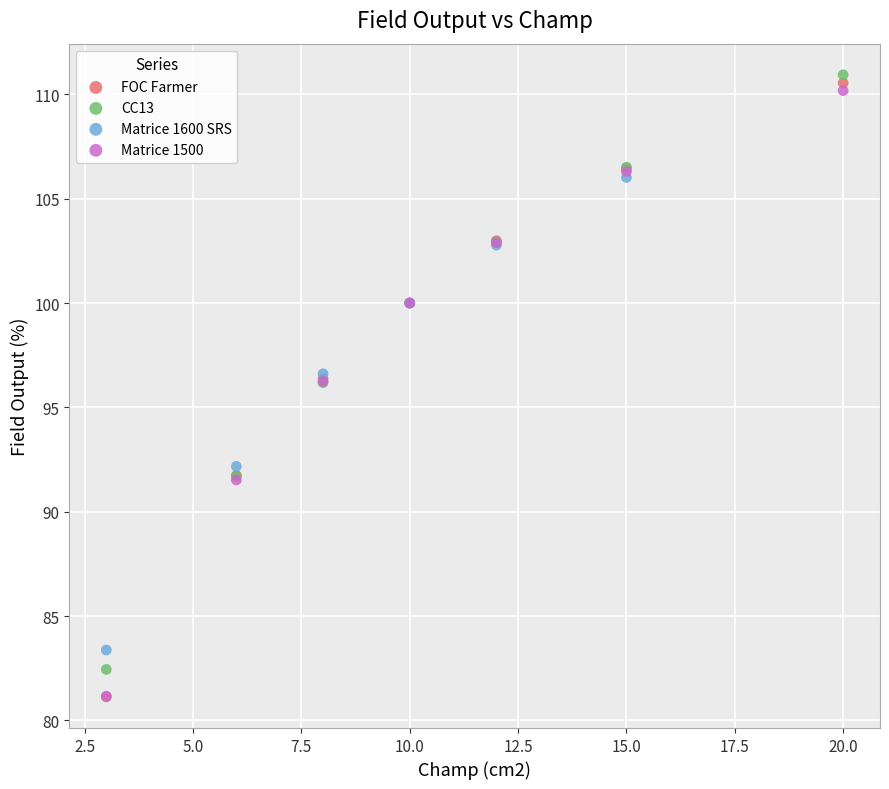

Which series has the largest Y range (max minus min)?

FOC Farmer